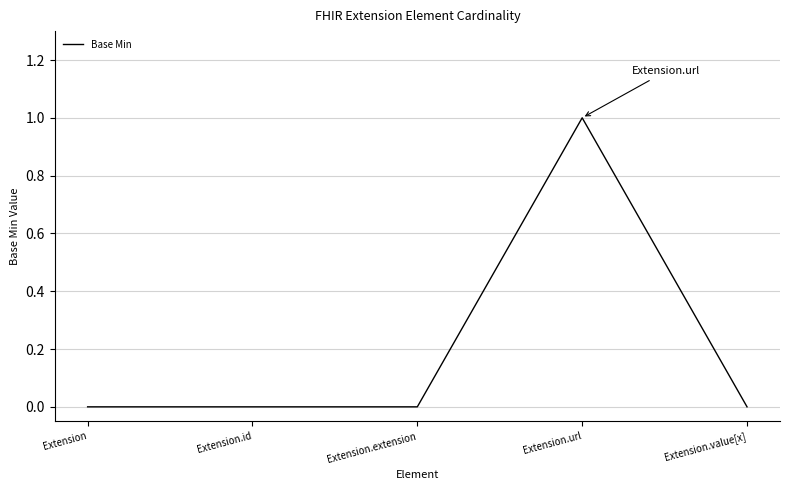

How many lines are shown in the chart?

1